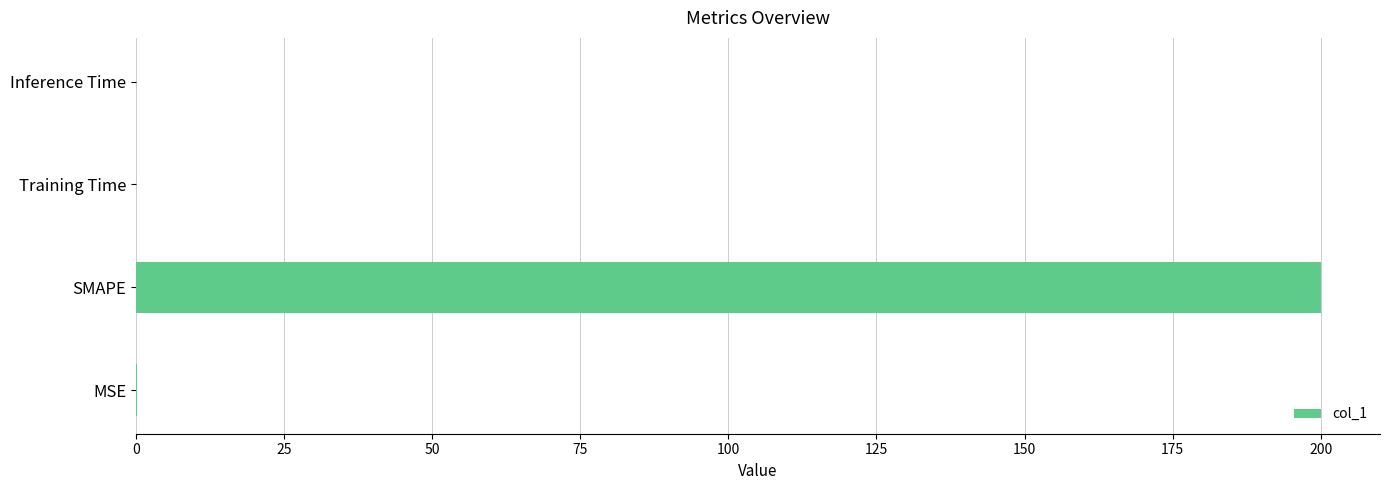

Which has a higher value, SMAPE or Inference Time?

SMAPE